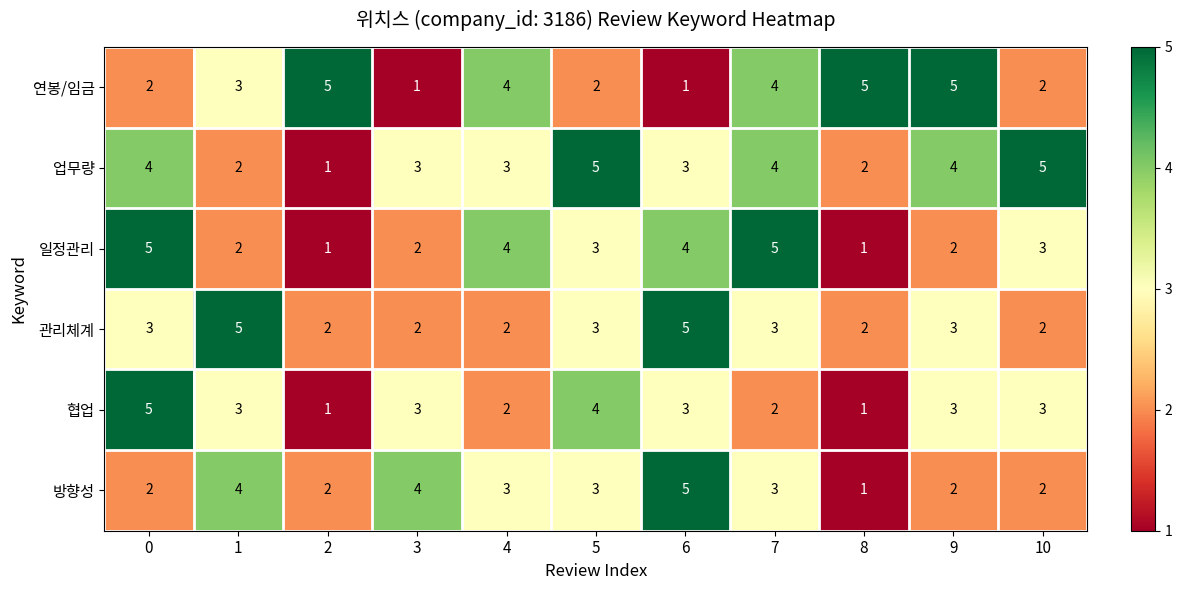

What is the spread (max minus min) of values at 7?

3